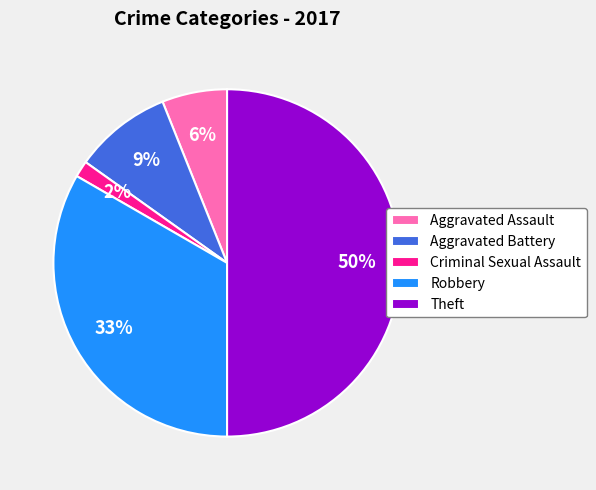

Is it true that Criminal Sexual Assault is 2% of the pie?

True